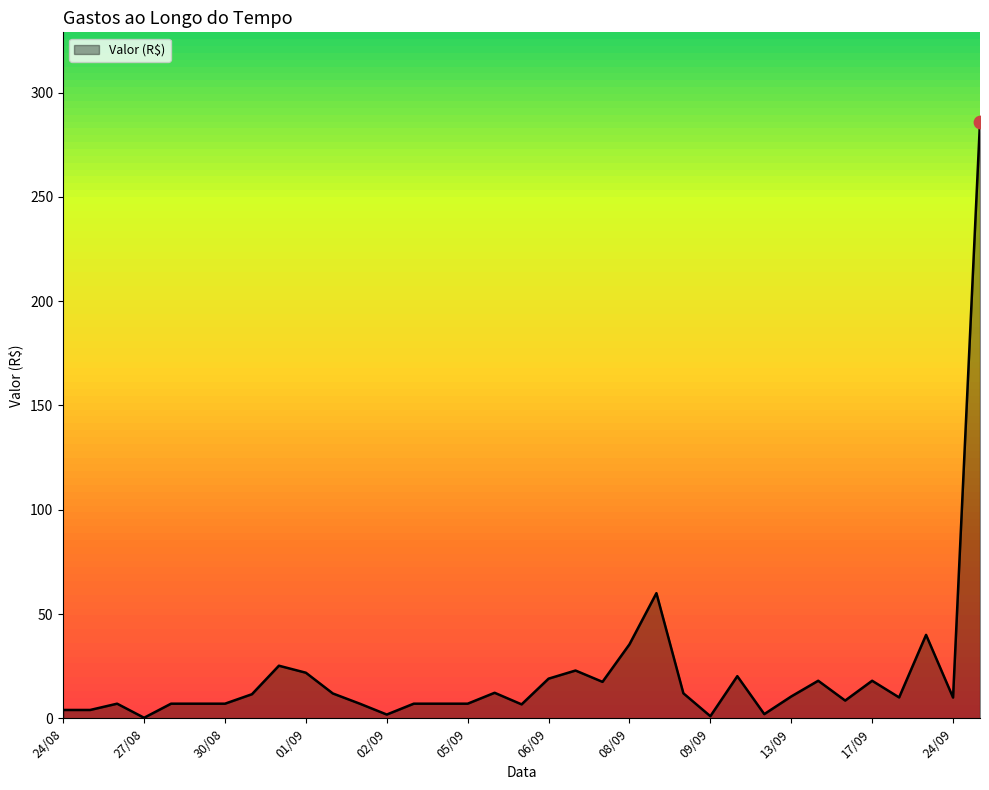

What is the difference between the maximum and minimum values?

285.8